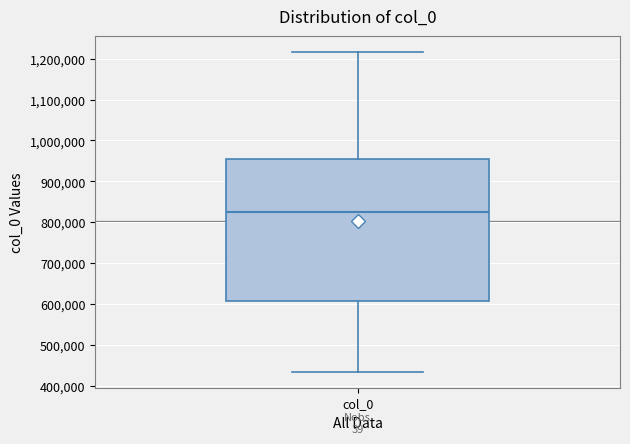

Where is the lower edge of the box for col_0 on the y-axis? The values are not printed on the chart, so give them approximately, as read against the axis.

610000